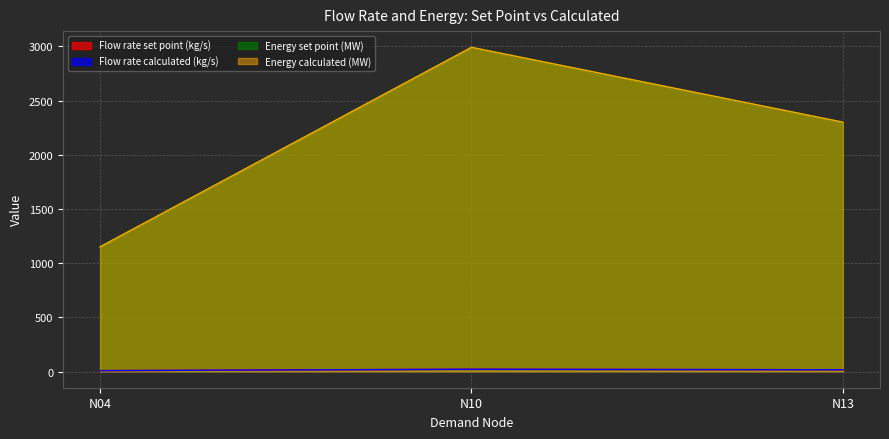

What is the difference between the maximum and second lowest values in the Flow rate set point (kg/s) series?

4.9